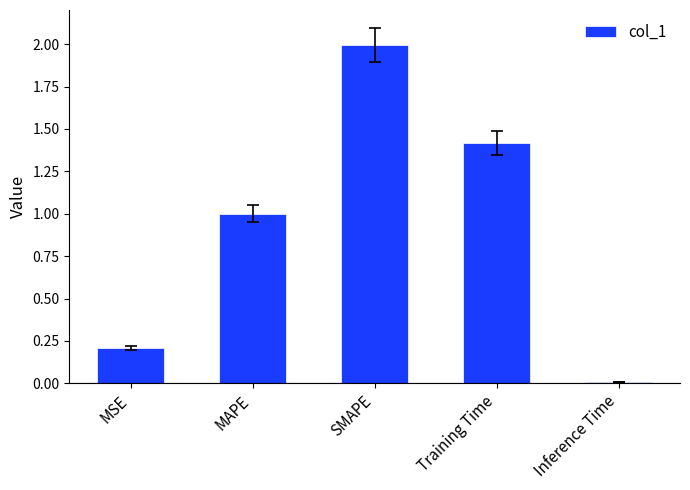

At which category does the chart reach its minimum across all series?

Inference Time